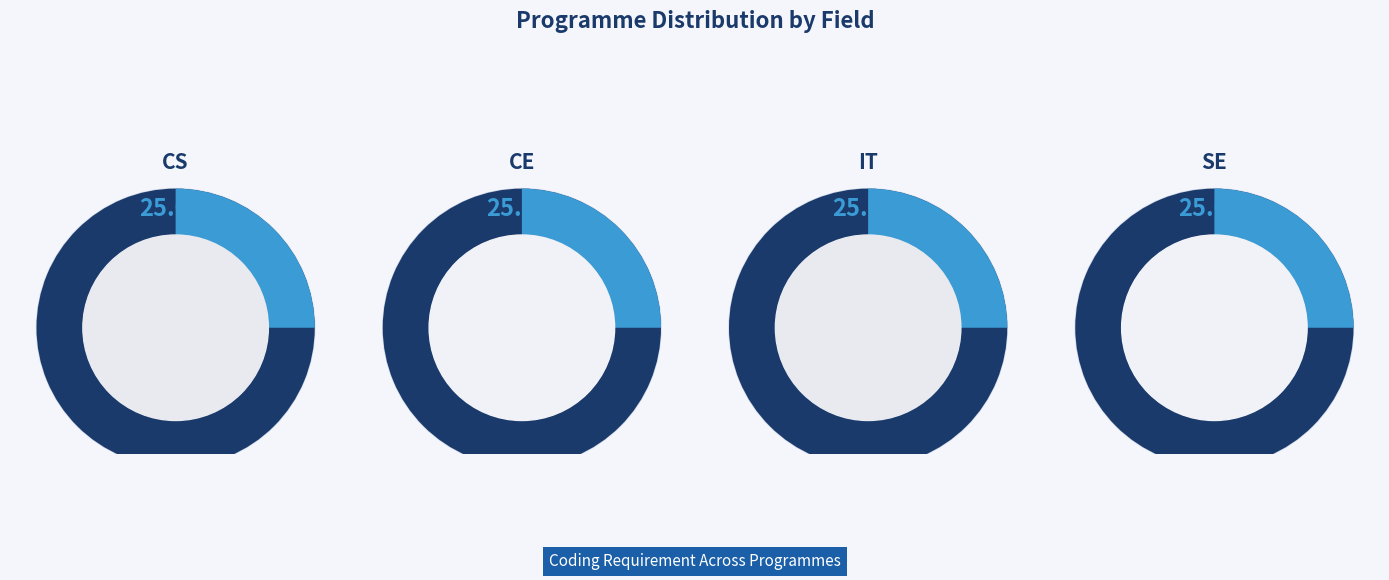

What percentage do CS and CE together represent?

50.0%